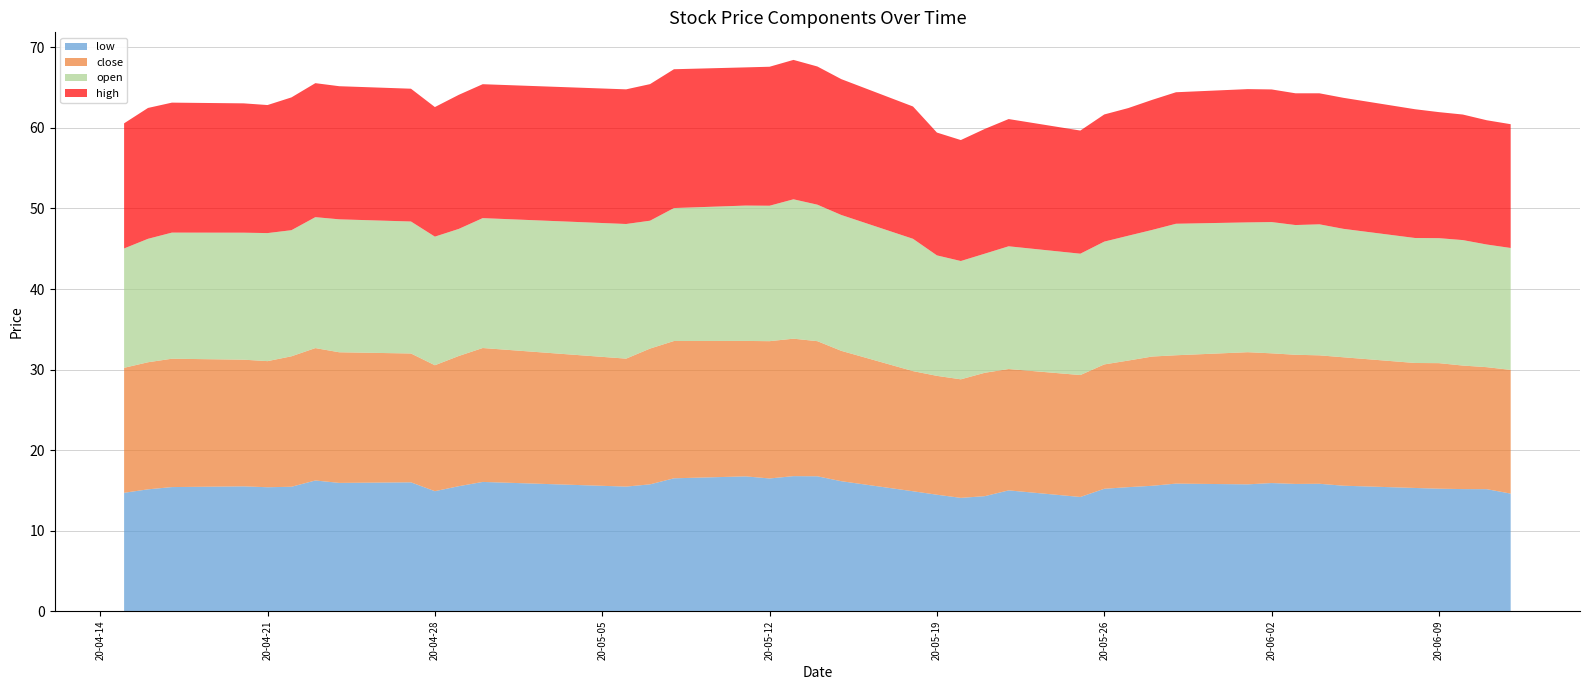

Reading left to right, what are all the values shown in this chart?

close: 15.5	15.8	15.9	15.7	15.7	16.2	16.4	16.2	16.0	15.6	16.2	16.6	15.9	16.9	17.1	16.8	17.1	17.1	16.8	16.2	14.9	14.8	14.7	15.3	15.1	15.1	15.4	15.7	16.1	15.9	16.4	16.1	16.0	16.0	16.0	15.5	15.6	15.3	15.2	15.4
high: 15.5	16.3	16.1	16.1	15.9	16.5	16.6	16.5	16.5	16.1	16.7	16.6	16.7	17.0	17.2	17.2	17.3	17.3	17.2	16.9	16.4	15.3	15.0	15.5	15.8	15.3	15.8	15.9	16.2	16.3	16.6	16.5	16.4	16.3	16.3	16.0	15.7	15.6	15.4	15.4
open: 14.8	15.3	15.7	15.8	15.9	15.7	16.3	16.5	16.4	16.0	15.8	16.1	16.7	15.9	16.5	16.8	16.8	17.3	17.0	16.9	16.4	15.0	14.7	14.8	15.2	15.1	15.3	15.5	15.7	16.3	16.1	16.3	16.1	16.3	16.0	15.5	15.5	15.6	15.2	15.1
low: 14.7	15.1	15.4	15.5	15.4	15.4	16.2	15.9	16.0	14.9	15.5	16.0	15.5	15.7	16.5	16.7	16.5	16.8	16.7	16.1	14.9	14.5	14.1	14.3	15.0	14.2	15.2	15.4	15.6	15.8	15.7	15.9	15.8	15.8	15.6	15.3	15.2	15.2	15.1	14.6